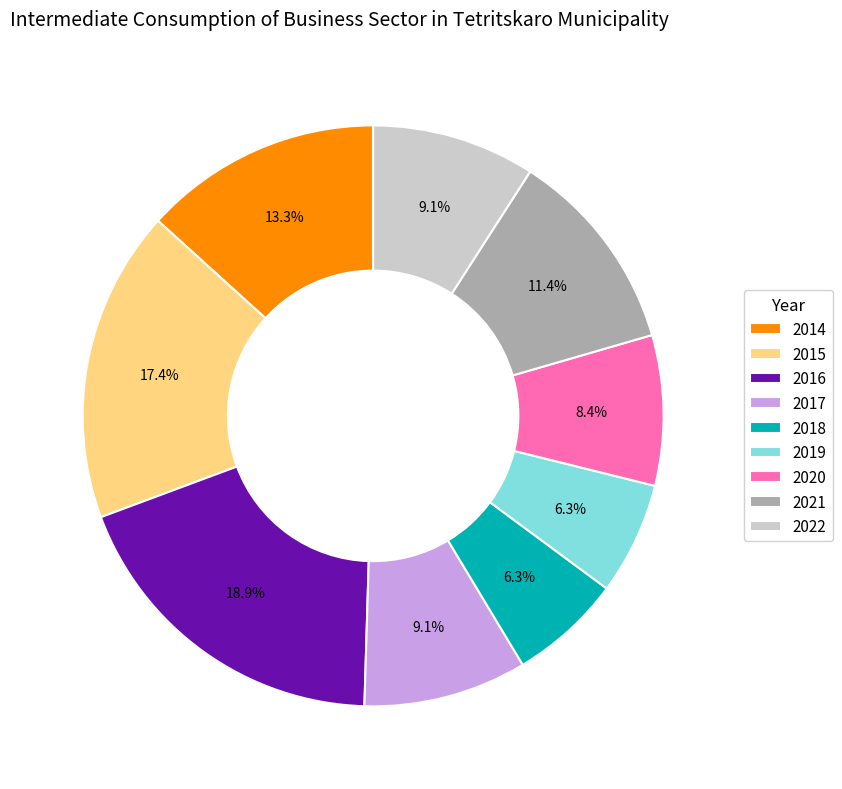

To the nearest percent, what percentage of the pie is 2014?

13%